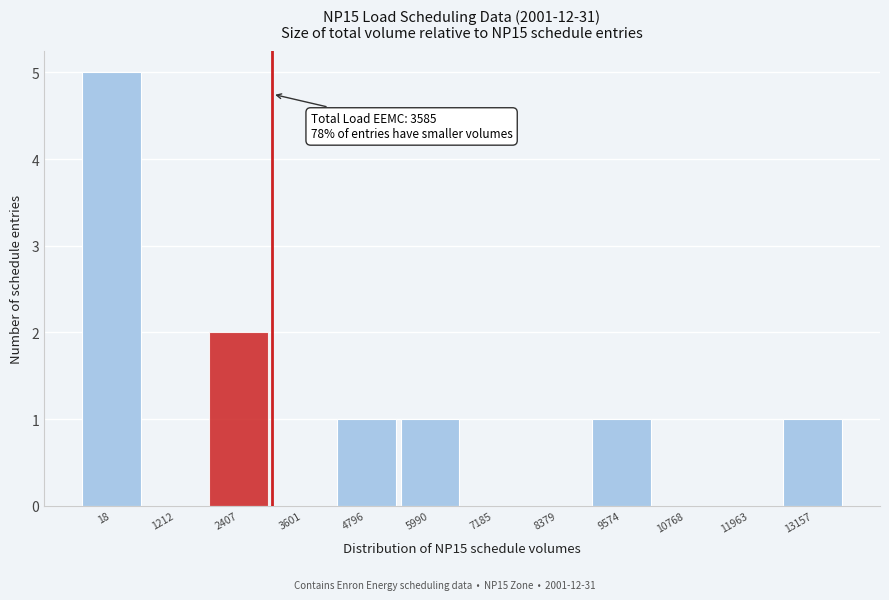

Reading left to right, what are all the values shown in this chart?

18=5	1212=0	2407=2	3601=0	4796=1	5990=1	7185=0	8379=0	9574=1	10768=0	11963=0	13157=1